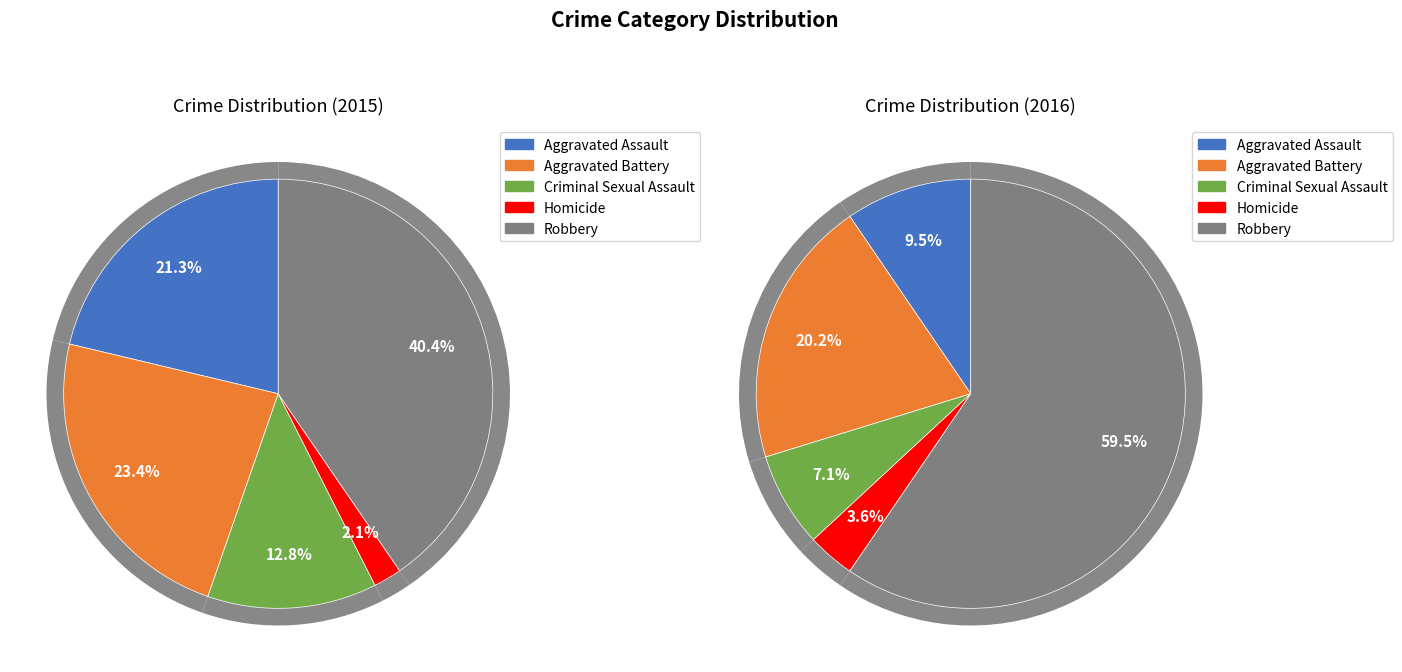

To the nearest percent, what is the combined percentage of Robbery and Criminal Sexual Assault?

53%